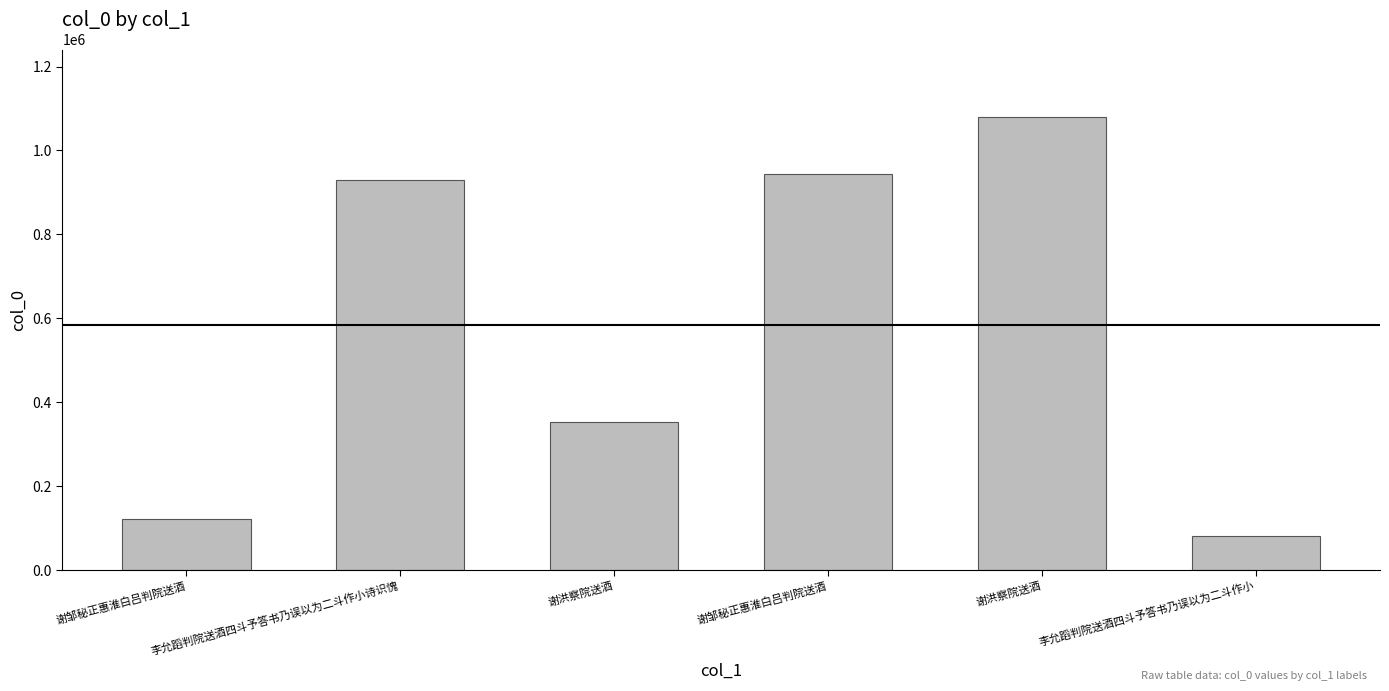

List the labels in order of value, smallest first.

李允蹈判院送酒四斗予答书乃误以为二斗作小, 谢邹秘正惠淮白吕判院送酒, 谢洪察院送酒, 李允蹈判院送酒四斗予答书乃误以为二斗作小诗识愧, 谢邹秘正惠淮白吕判院送酒, 谢洪察院送酒